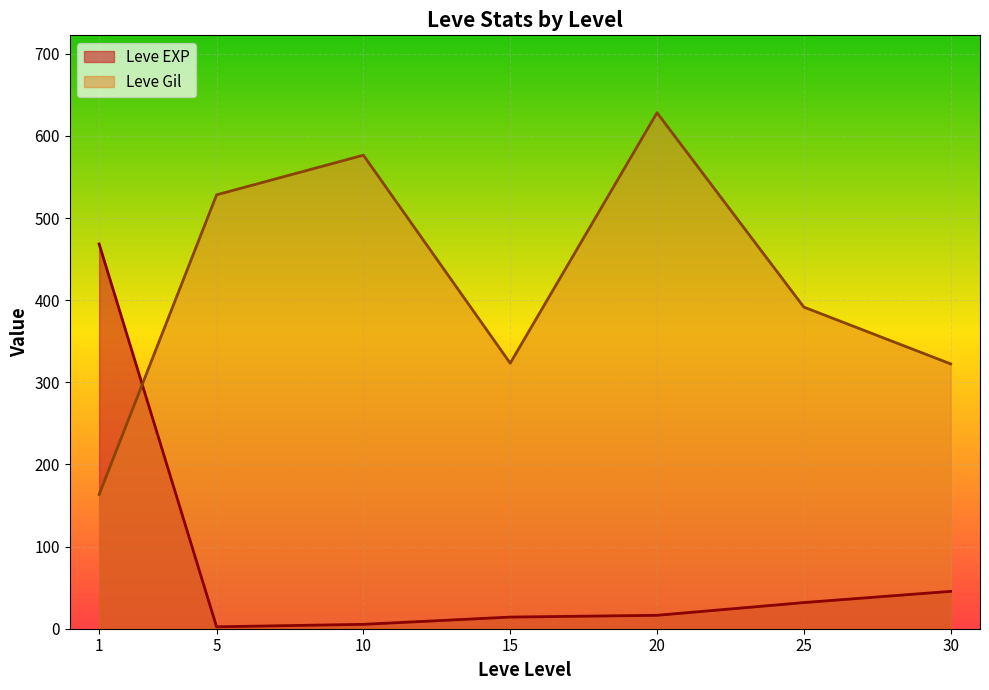

Rank the series by their maximum value, from highest to lowest.

Leve Gil, Leve EXP